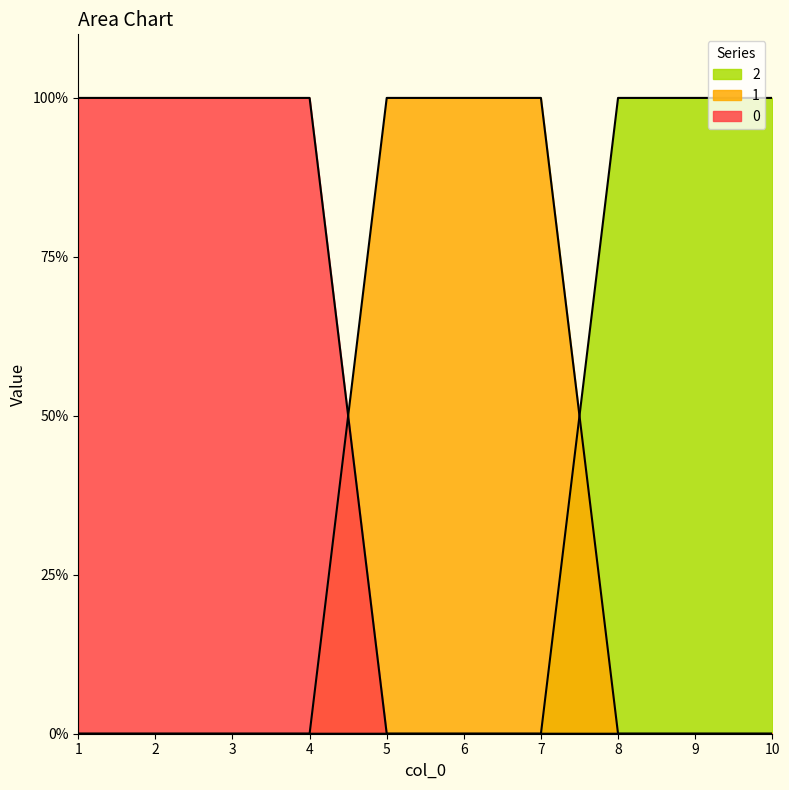

What is the highest value of the 2 series?

1